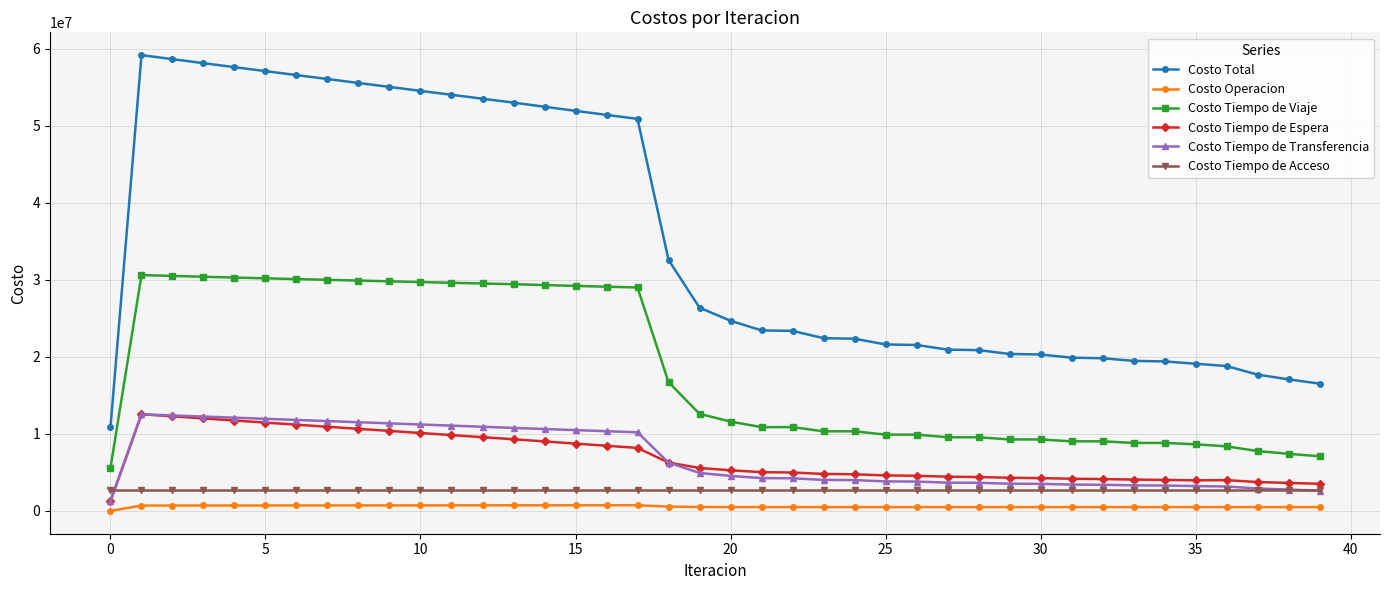

True or false: Costo Operacion has more than 0 interior local peaks.

True